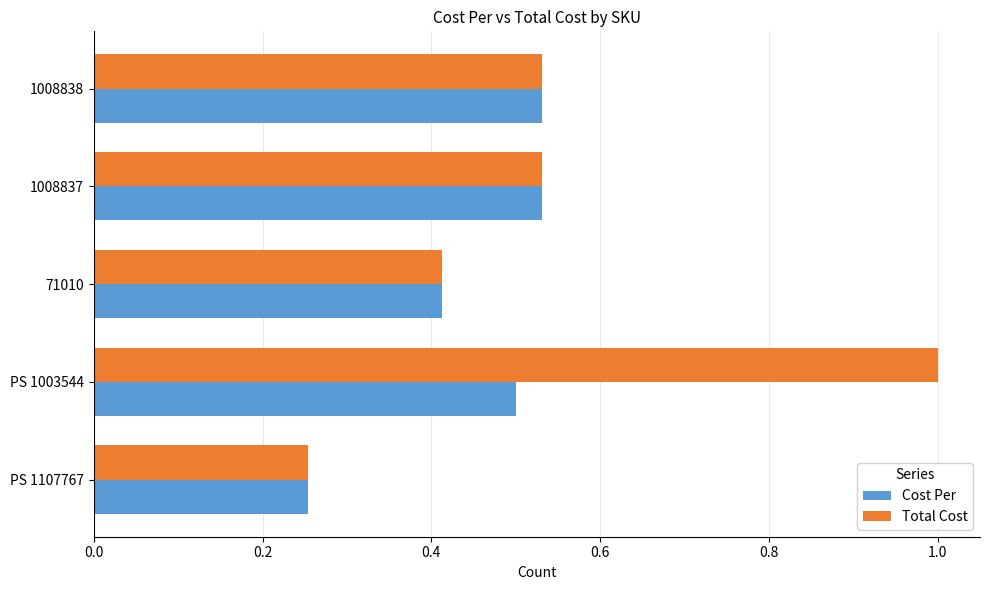

The value of Total Cost at PS 1003544 is 0.3. True or false?

False